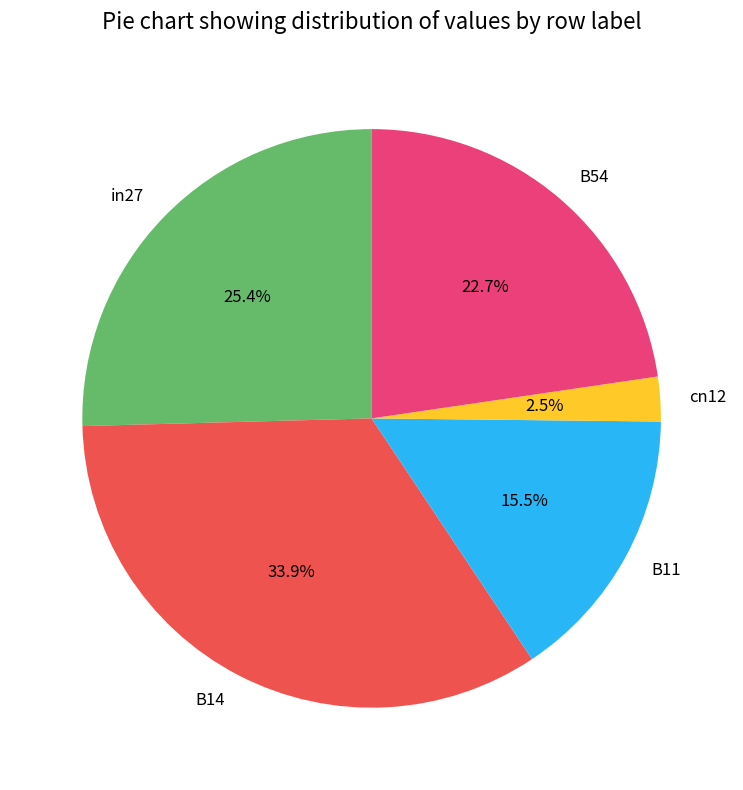

To the nearest percent, what is the combined percentage of cn12 and B54?

25%